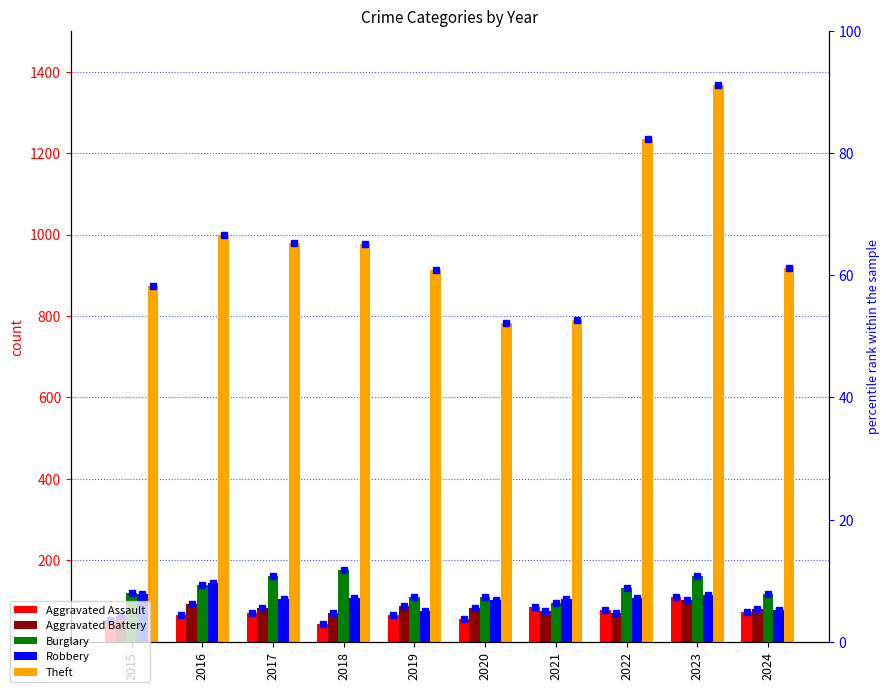

How many bars are there in total?

50